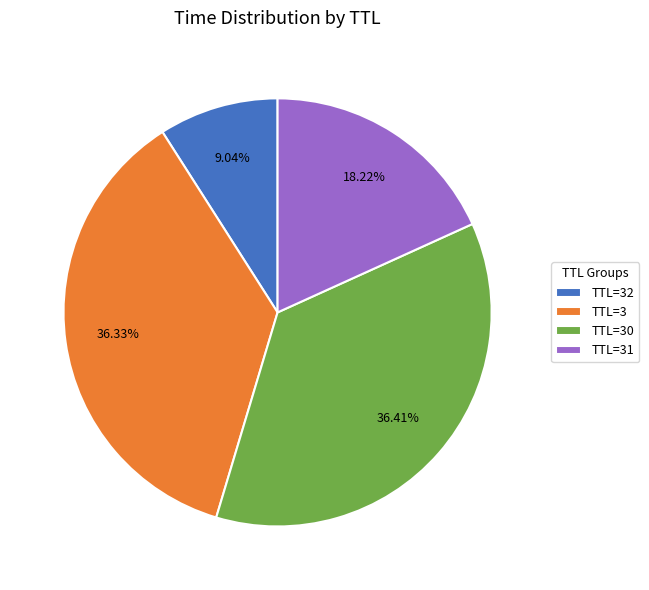

How many slices are in this pie chart?

4